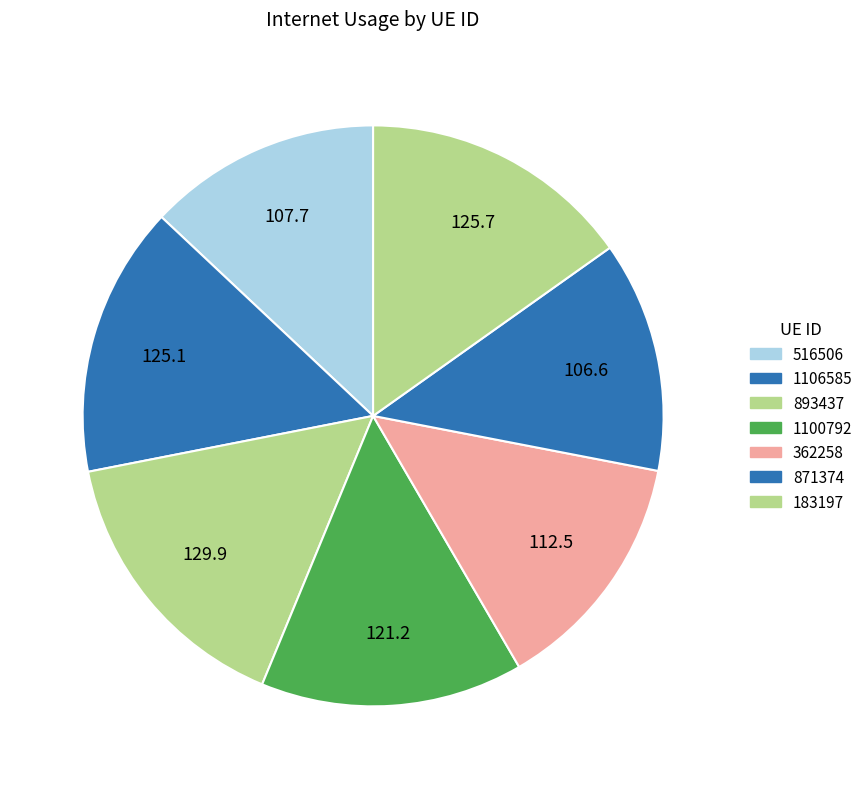

What is the change in value from 893437 to 362258?

-17.4